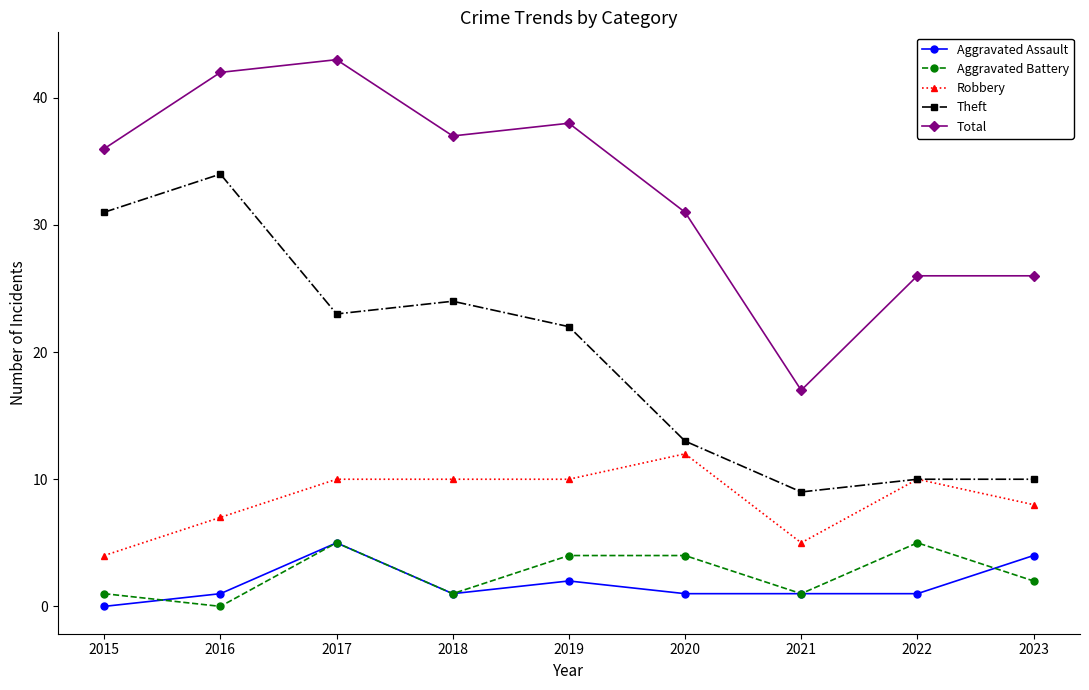

What value does the Aggravated Assault series have at 2021?

1